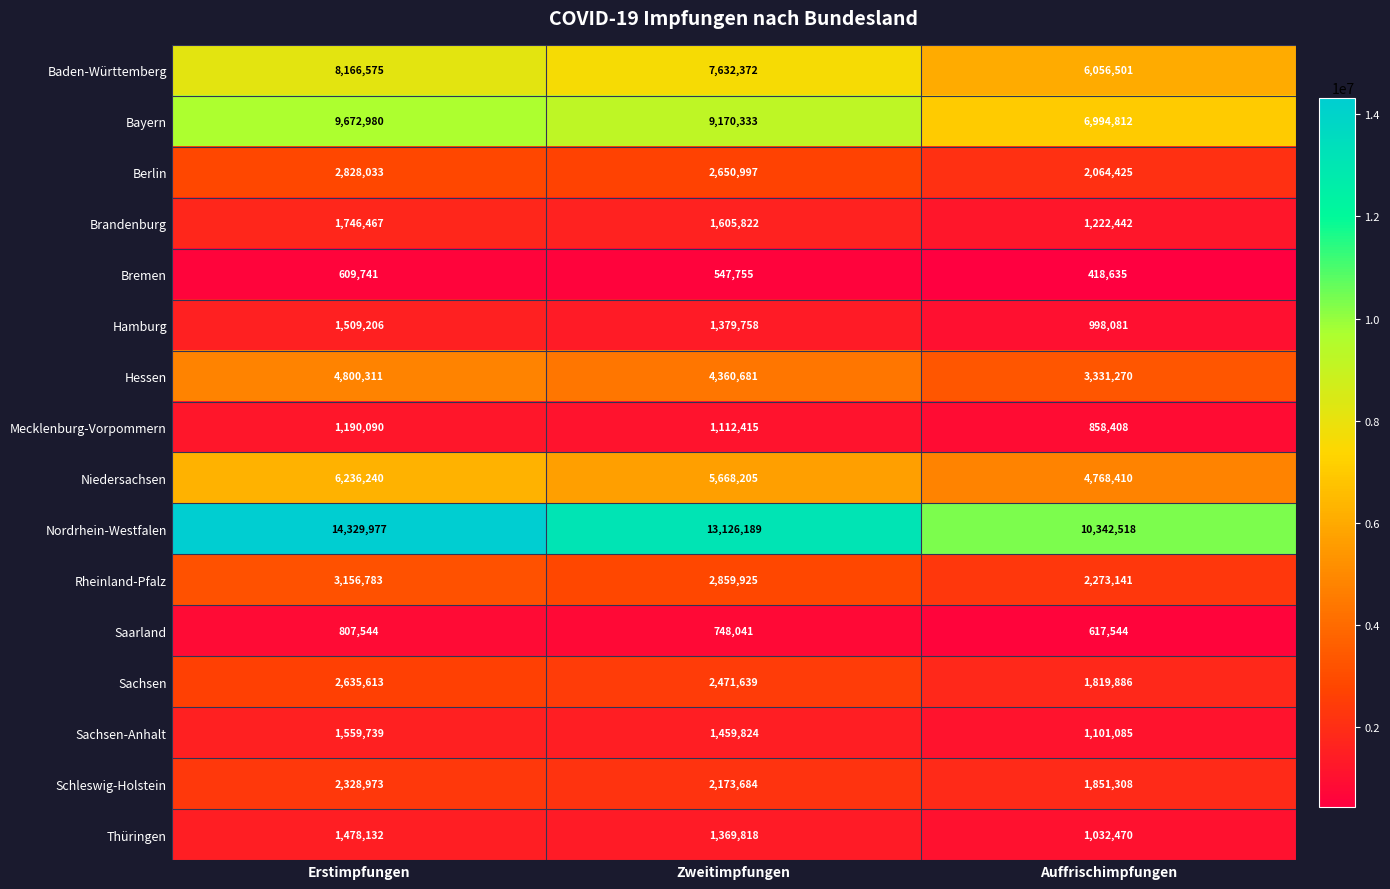

What is the approximate value of Mecklenburg-Vorpommern at Auffrischimpfungen?

858408